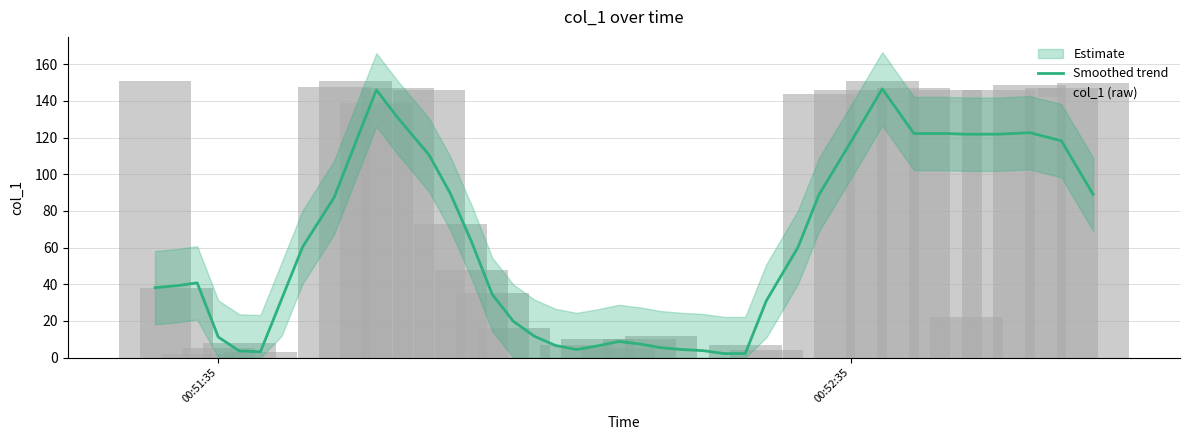

The col_1 (raw) series shows 222.5 at 10. True or false?

False